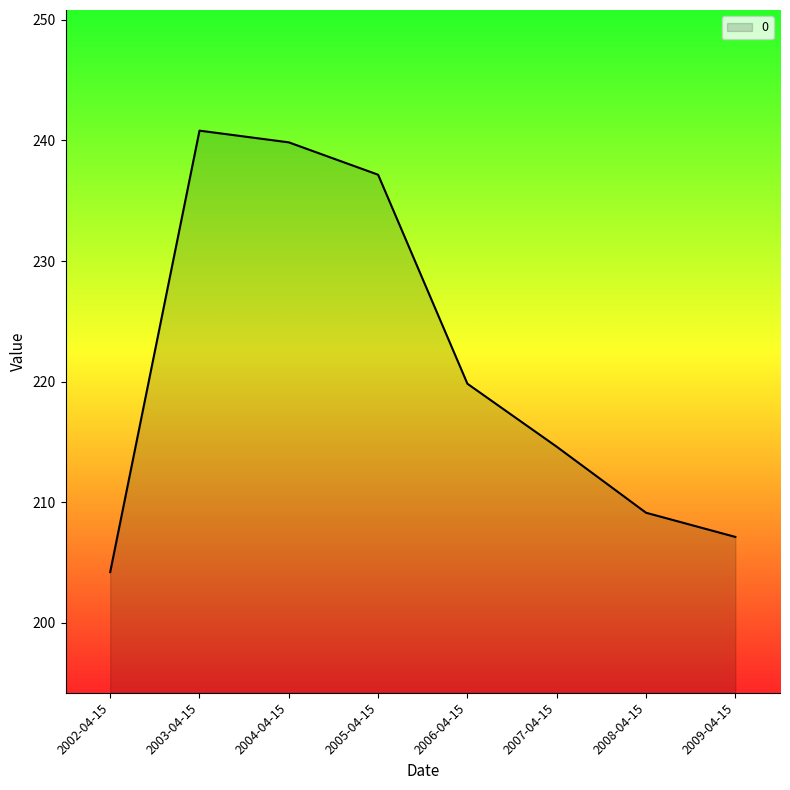

What is the smallest value displayed?

204.2